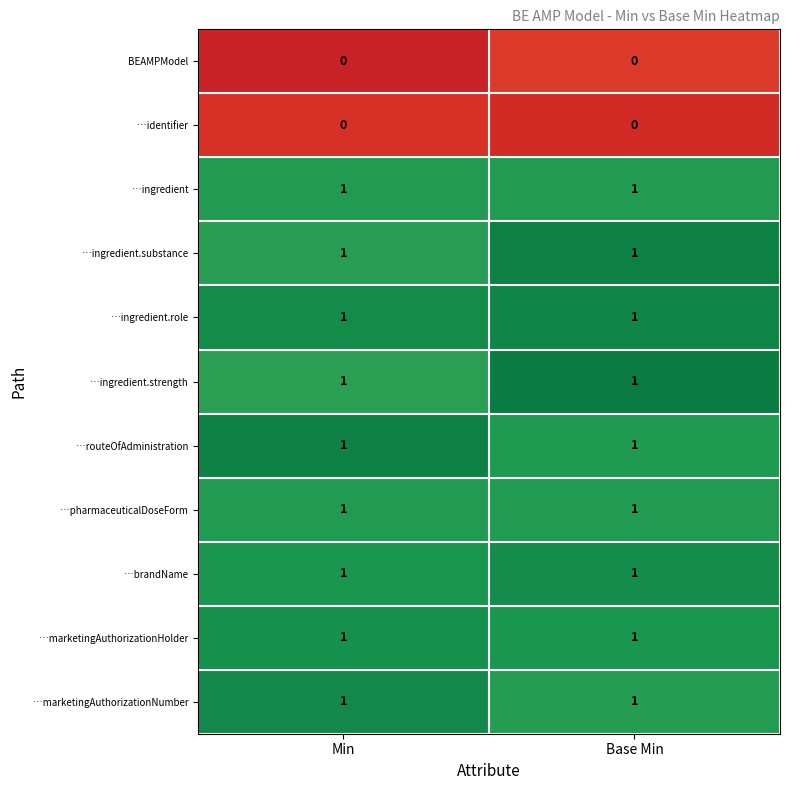

What is the difference between the highest and lowest values at Base Min?

1